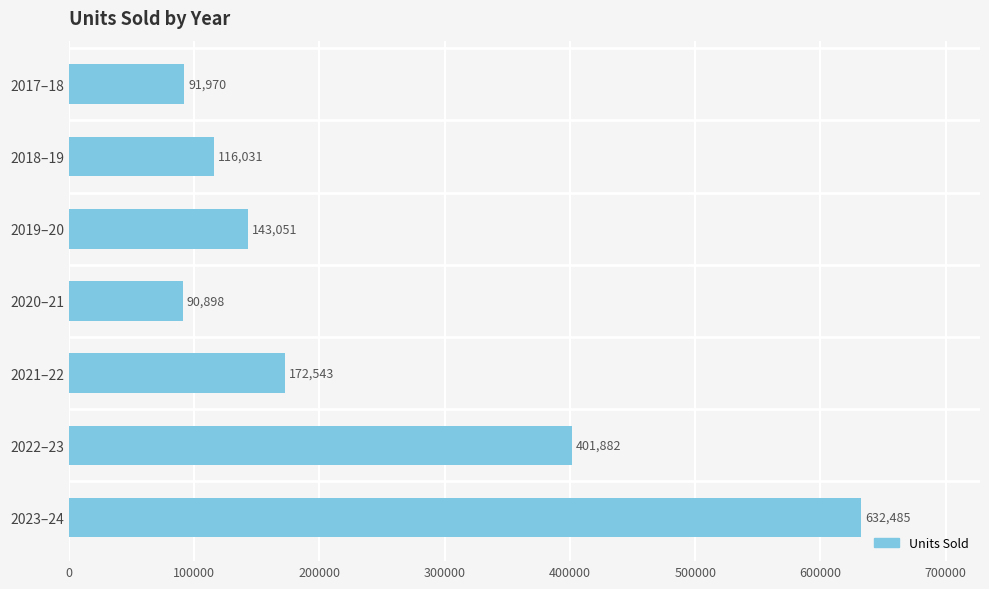

Does the chart contain stacked bars?

No